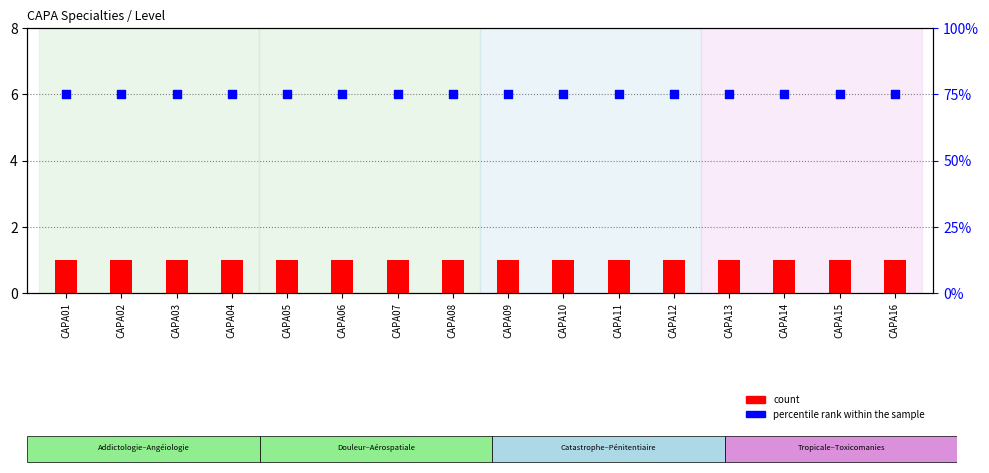

At which category is the sum across all series the highest?

CAPA01